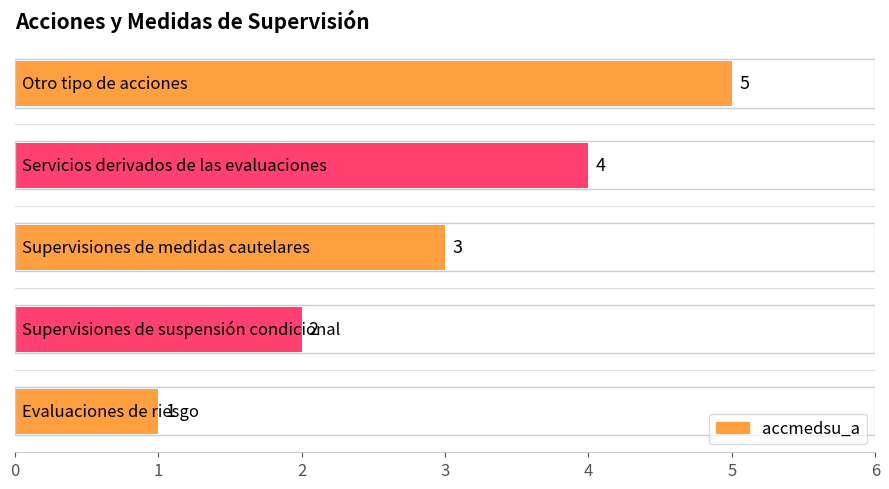

How many values are between 2 and 4?

3